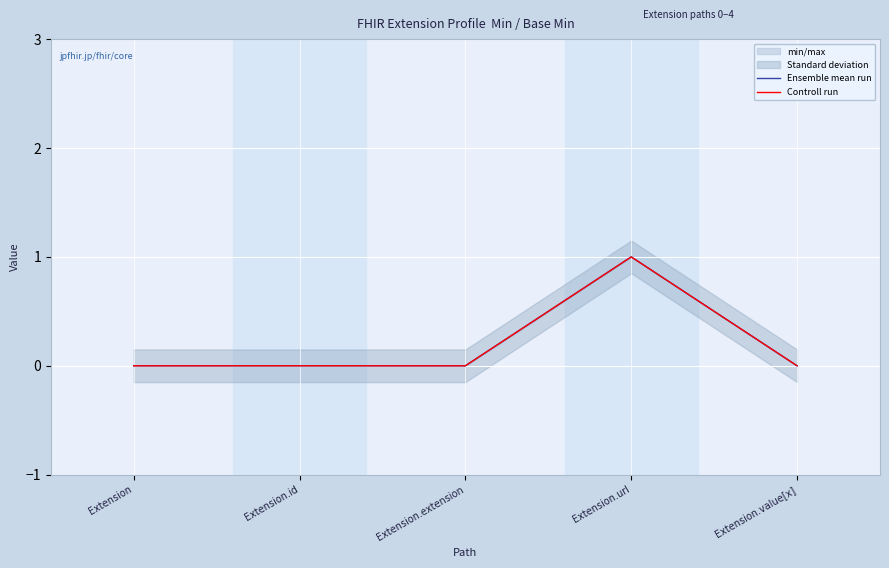

Where is Ensemble mean run nearest to the value 0?

Extension